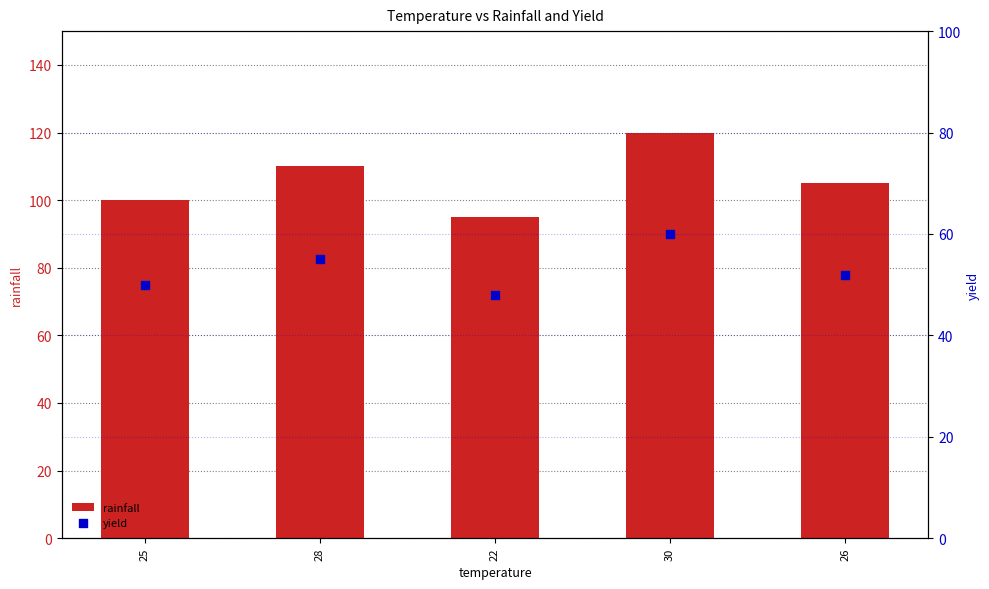

Which series contains the highest Y value?

rainfall